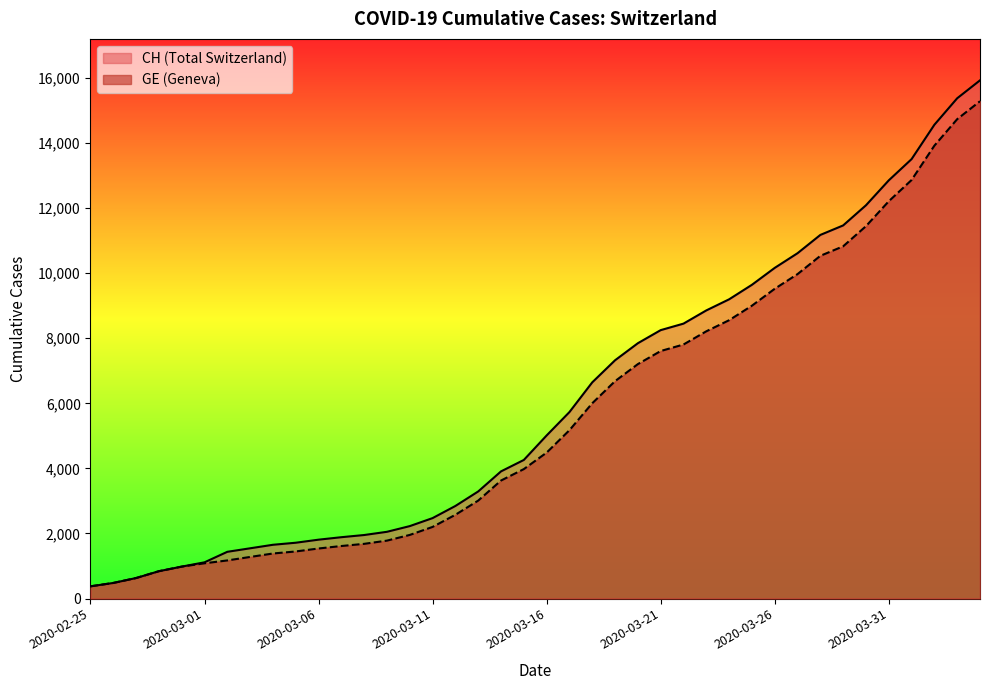

Which series changed the most between 2020-03-14 and 2020-04-04?

CH